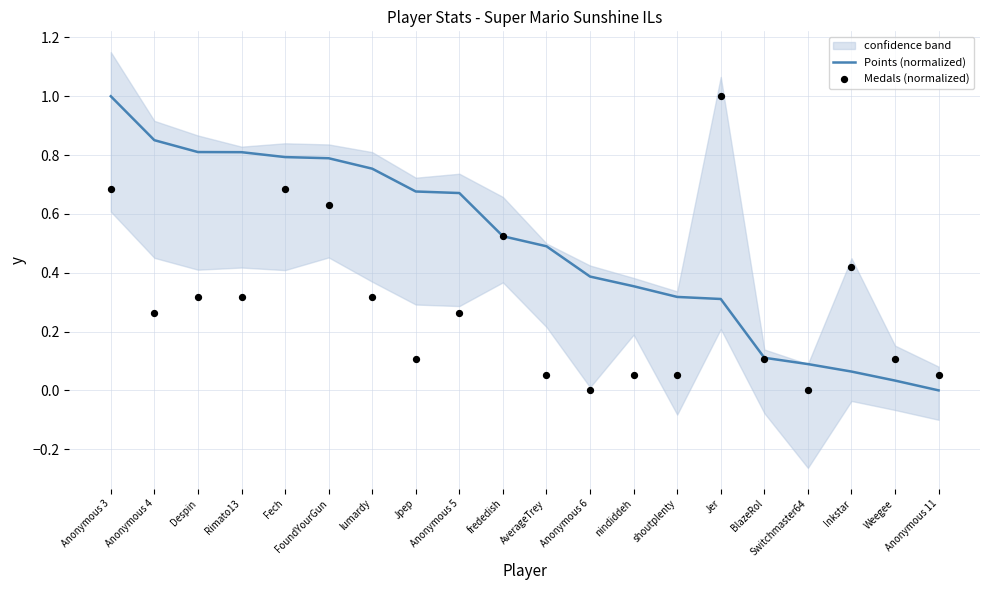

At which category is the sum across all series the highest?

Anonymous 3